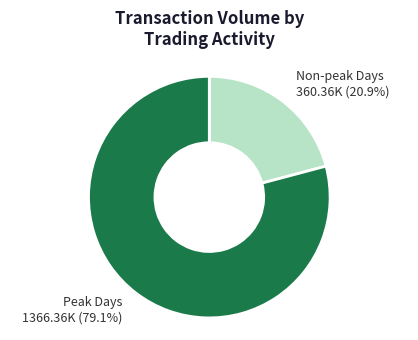

Is there any slice that represents more than half of the pie?

Yes